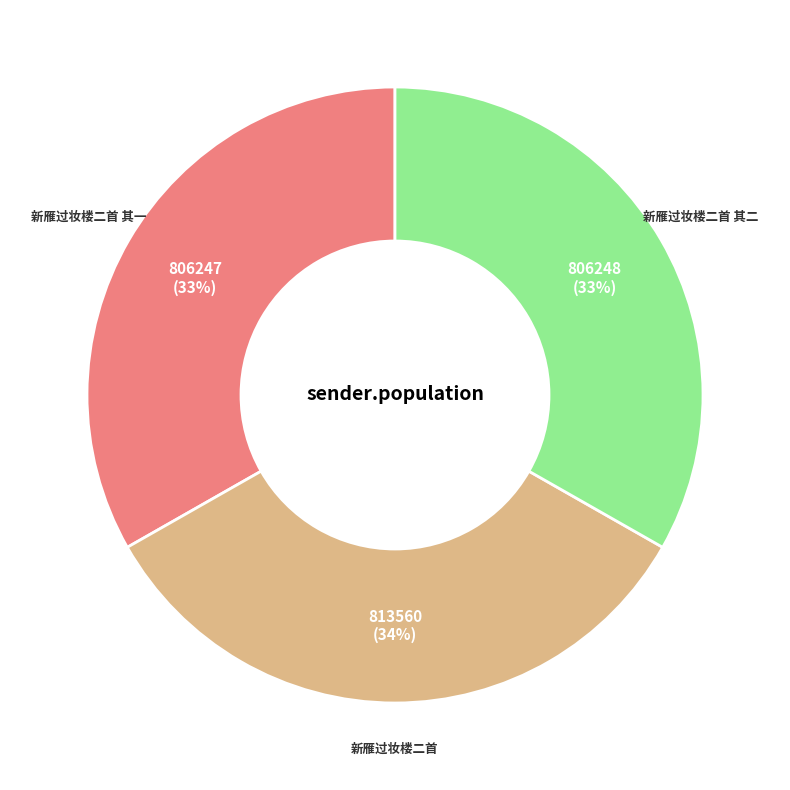

To the nearest percent, what is the average slice percentage?

33%